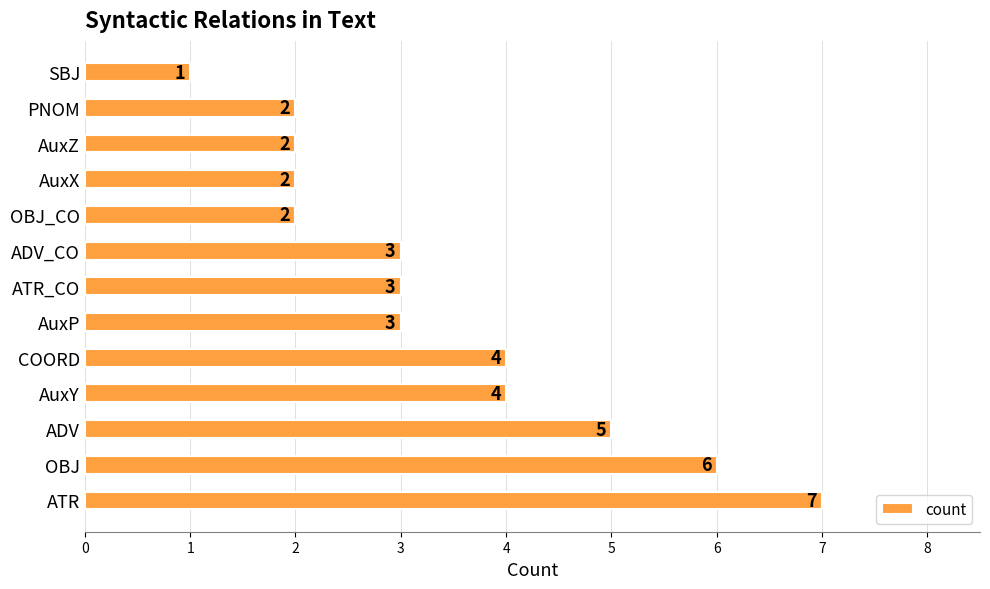

Which label corresponds to the largest value in the chart?

ATR